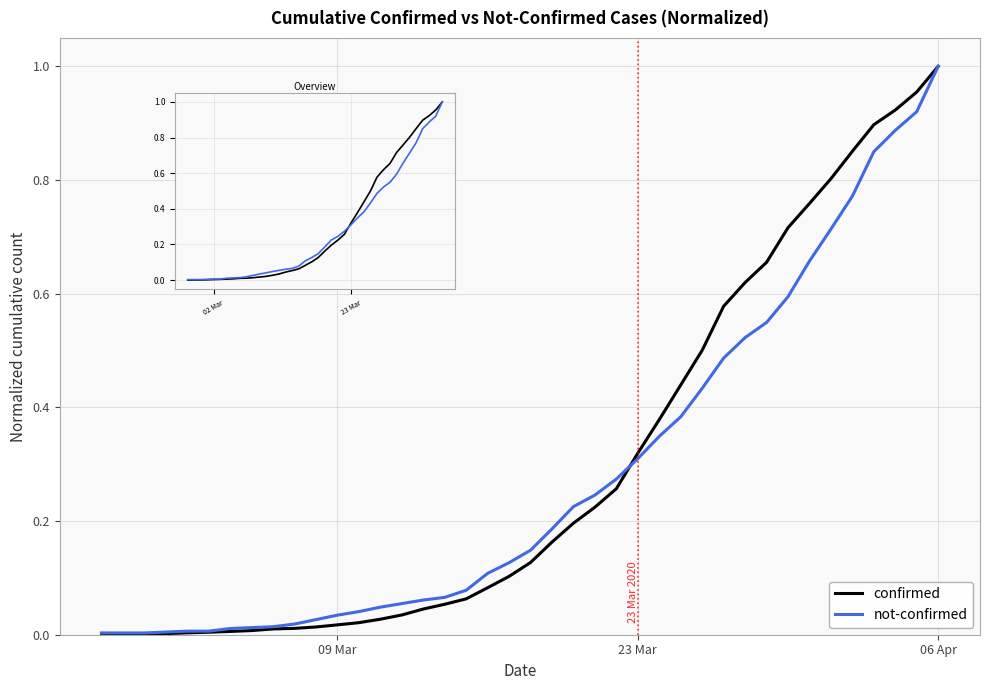

Is this an area chart (filled region under the line)?

No